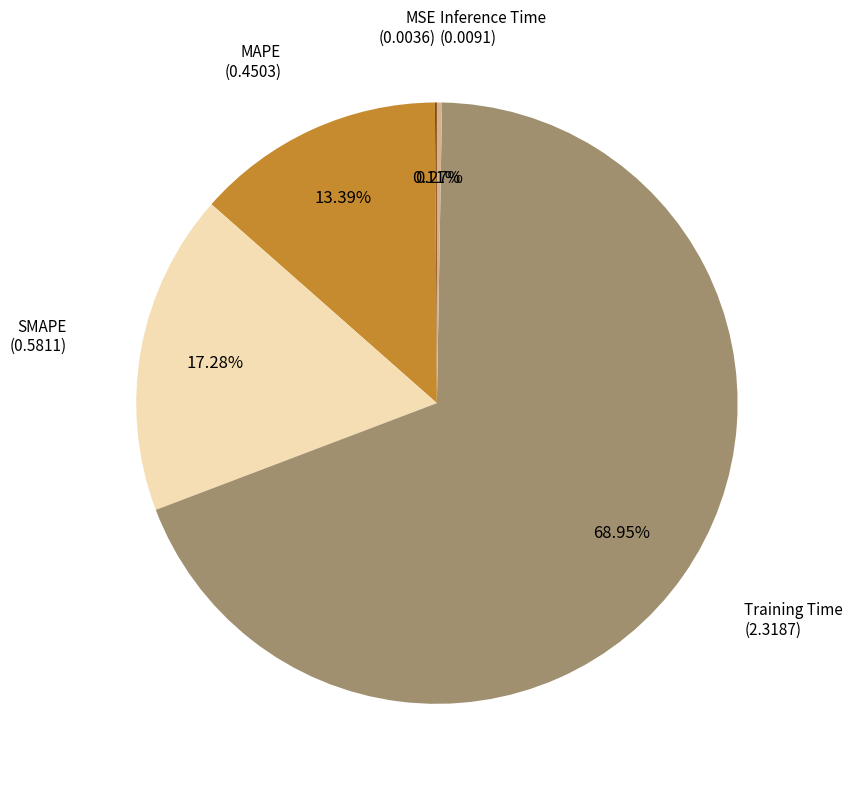

Does any single category account for the majority?

Yes